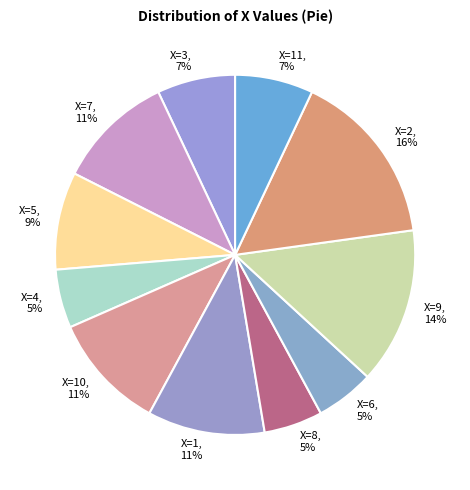

True or false: X=8 accounts for 5% of the total.

True